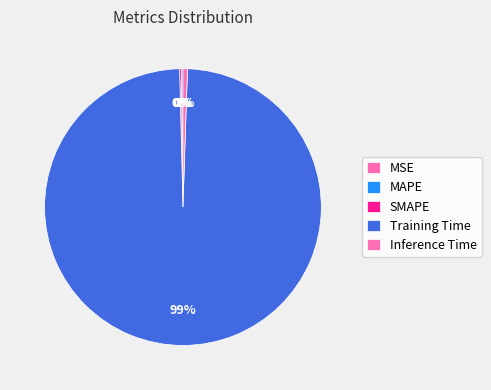

What is the change in value from SMAPE to Training Time?

+3.7